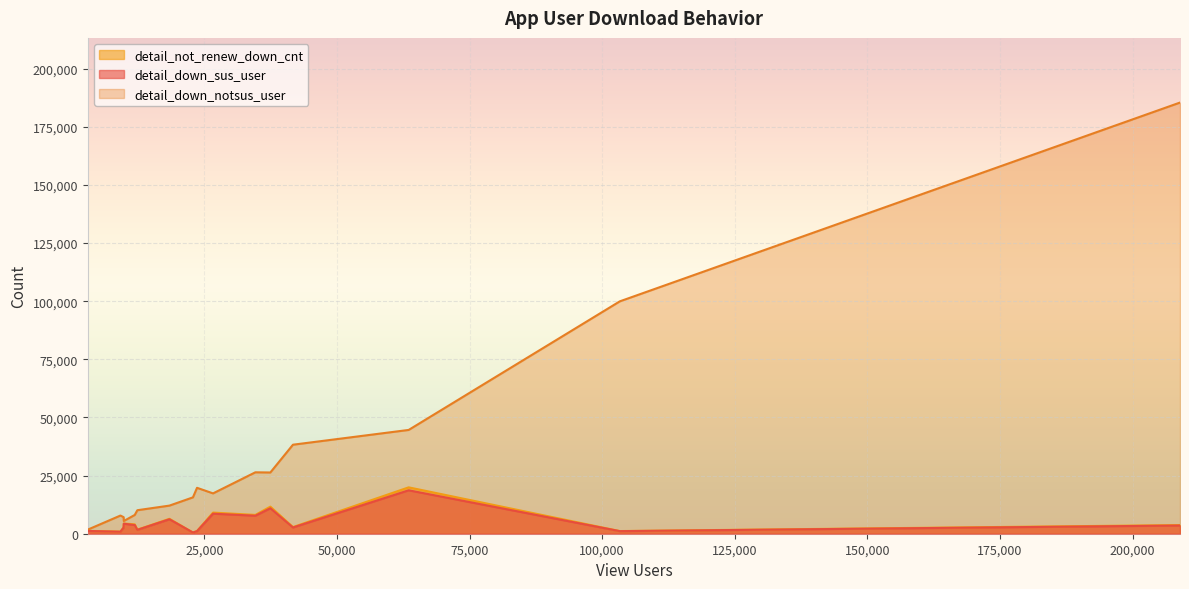

In detail_down_sus_user, how many points are higher than both neighbors (excluding endpoints)?

5